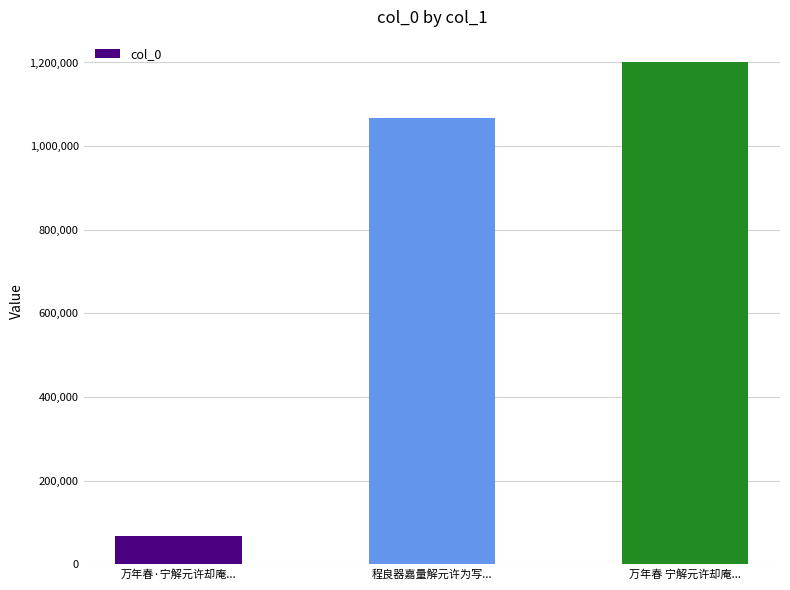

What is the approximate value at 程良器嘉量解元许为写...?

1066620